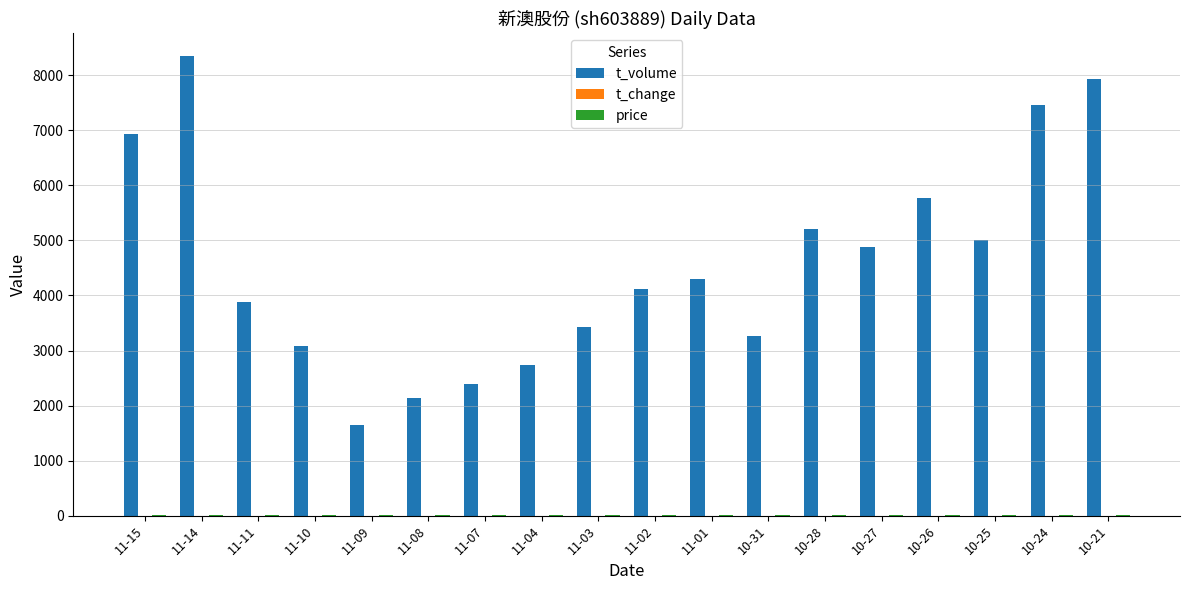

At which category is the sum across all series the highest?

11-14